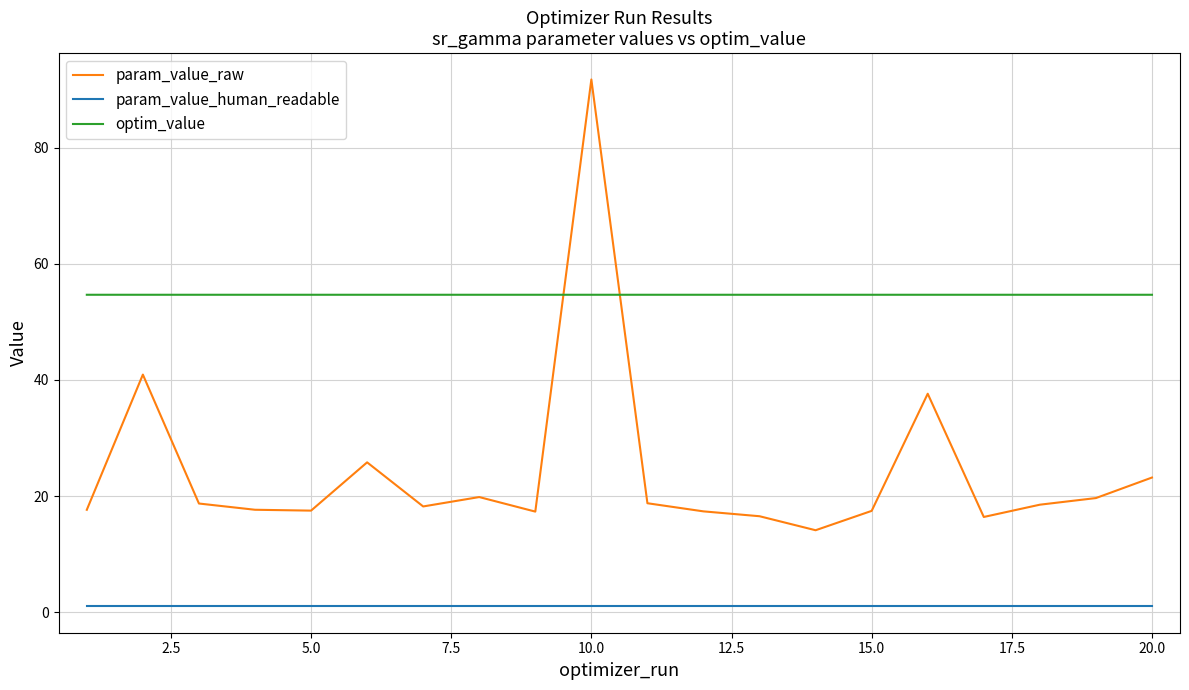

True or false: param_value_raw and param_value_human_readable intersect in this chart.

False